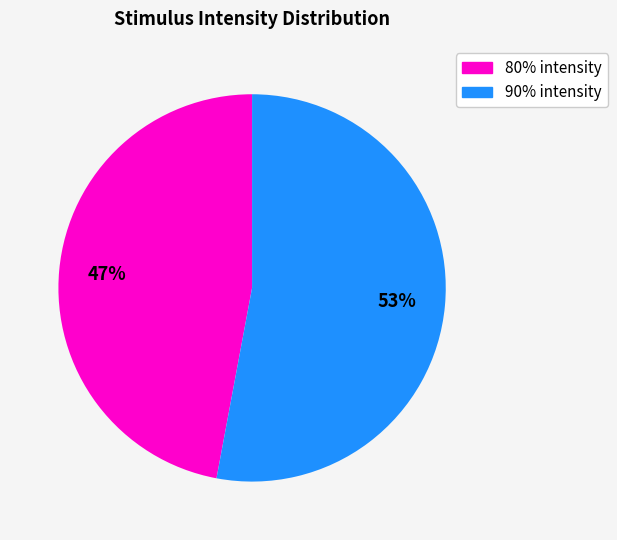

Does 90% account for over 50% of the chart?

Yes